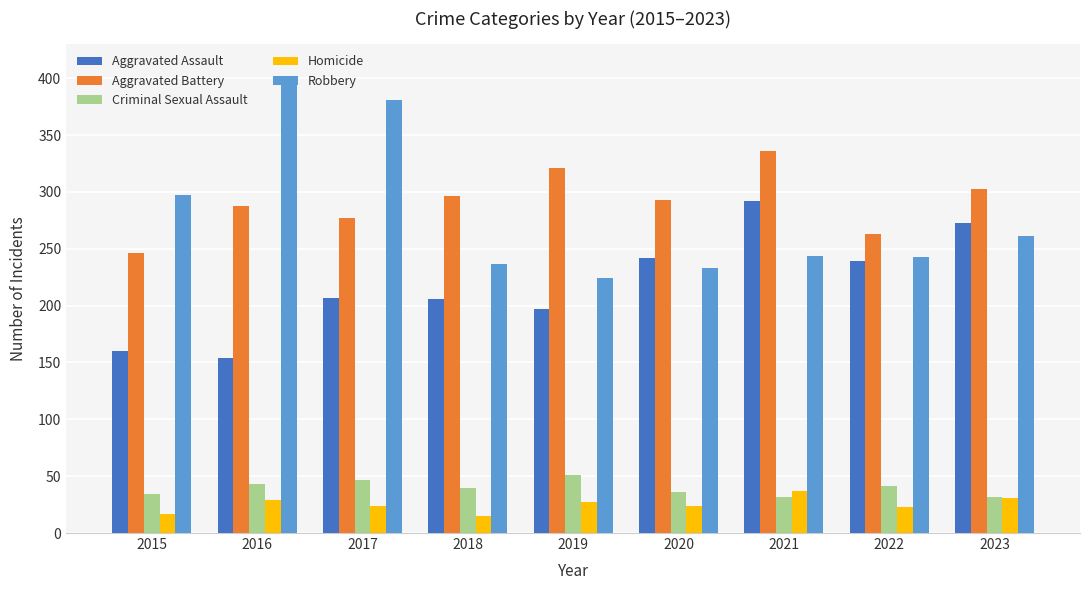

What is the minimum value shown in the chart?

15